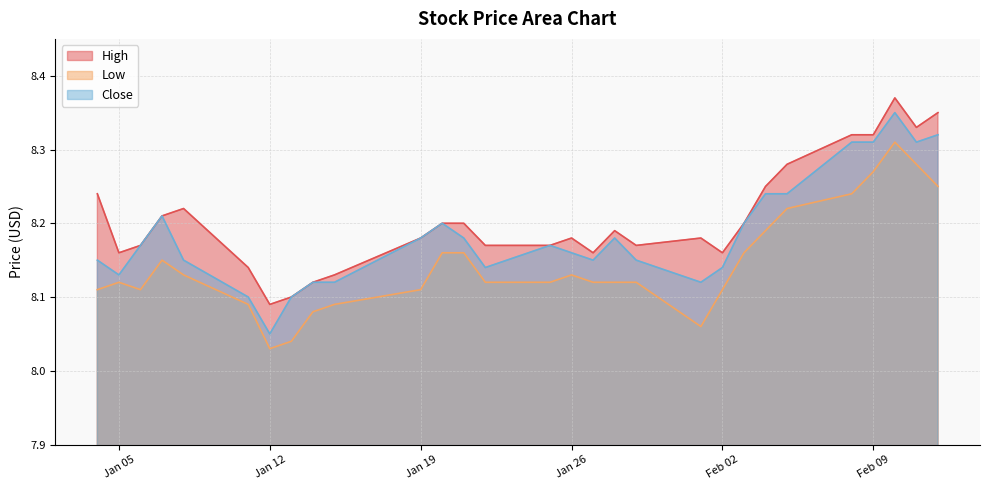

What is the label of the 20th point from the right?

2021-01-15